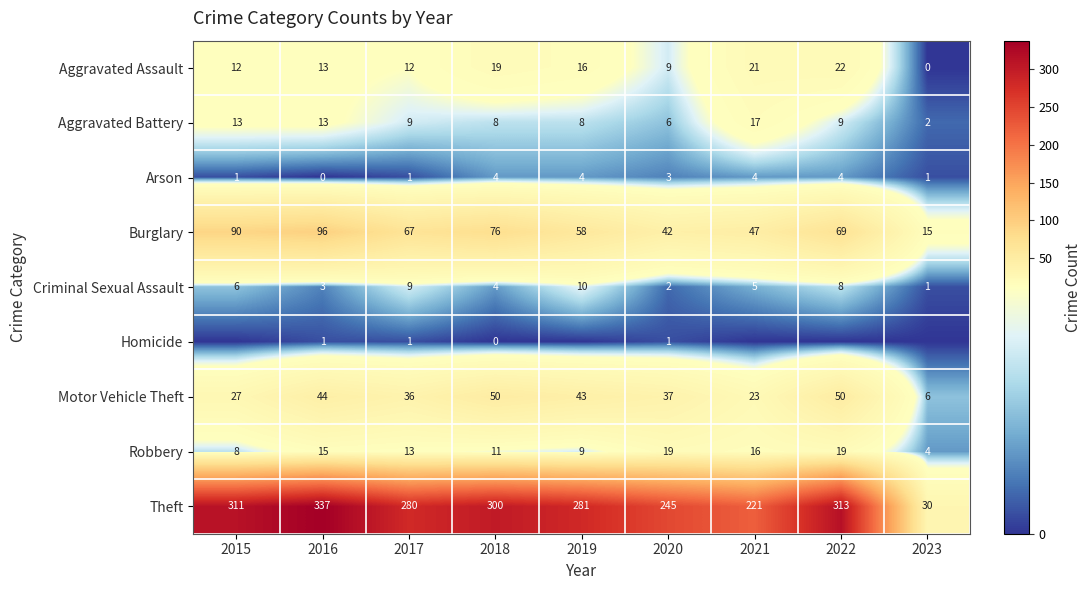

What is the difference between the second highest and minimum values in the Burglary series?

75